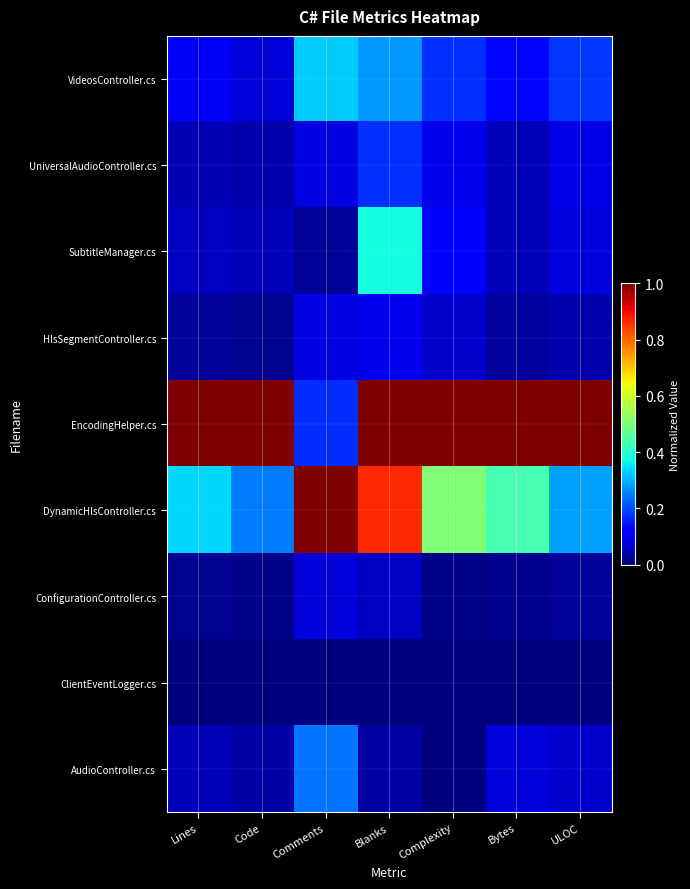

Which series changed the most between Blanks and ULOC?

DynamicHlsController.cs